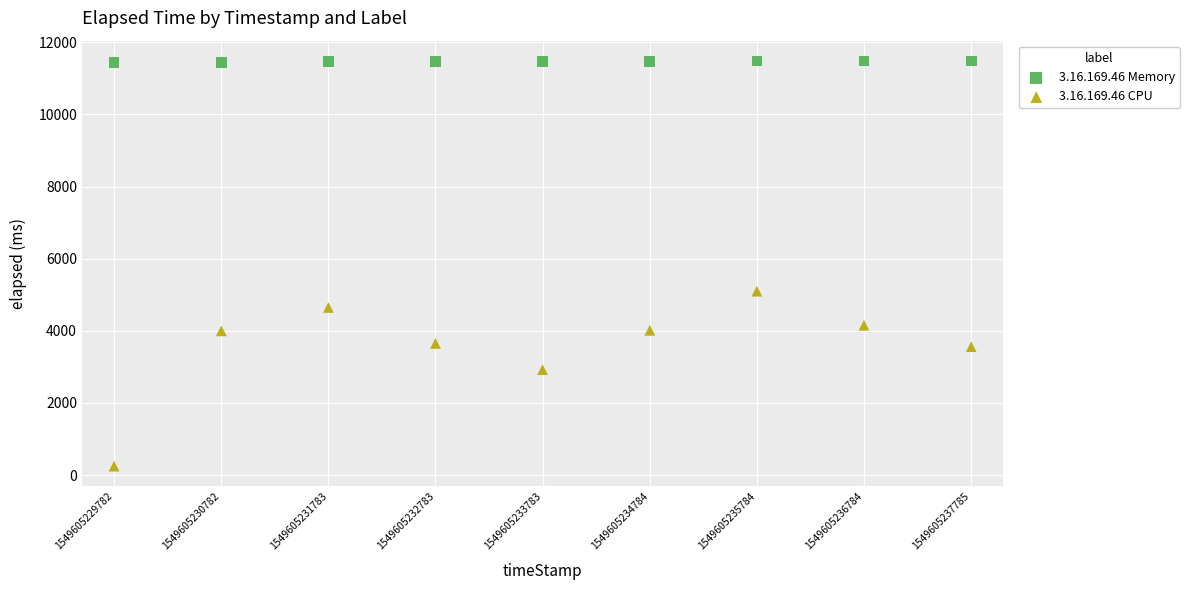

Which series reaches the maximum Y coordinate?

3.16.169.46 Memory